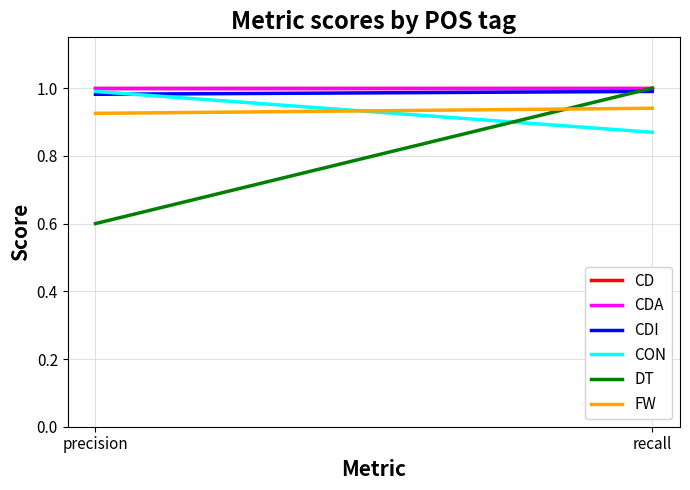

Which category has the highest value across all series?

precision